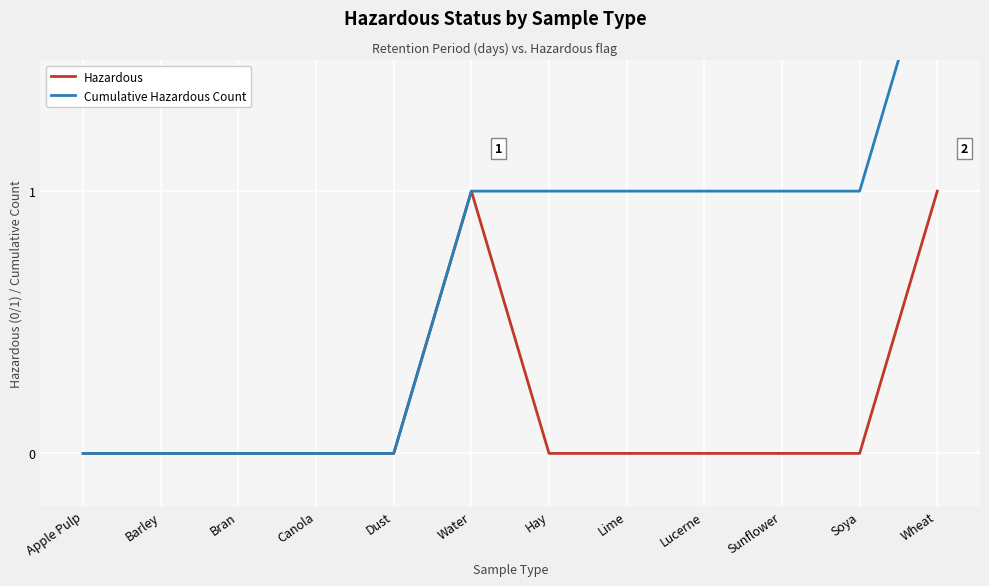

Which series has the largest total across all categories?

Cumulative Hazardous Count